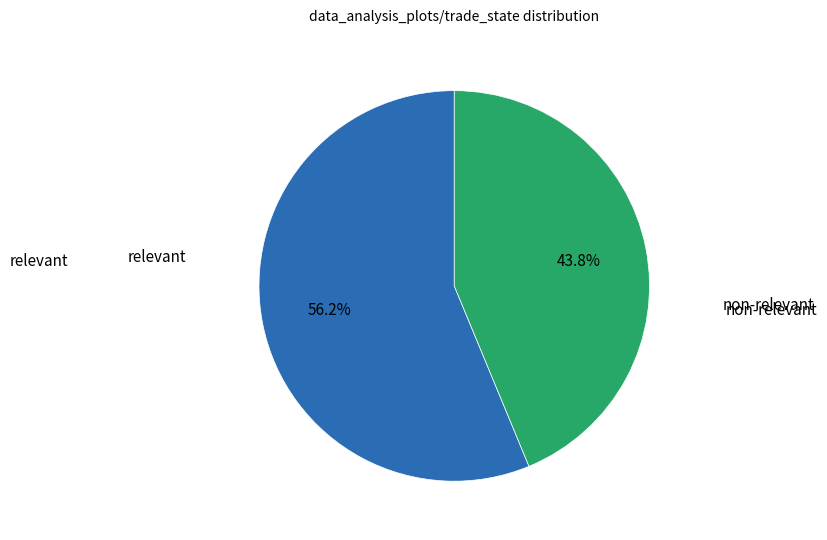

Rank the categories by value from highest to lowest.

relevant, non-relevant